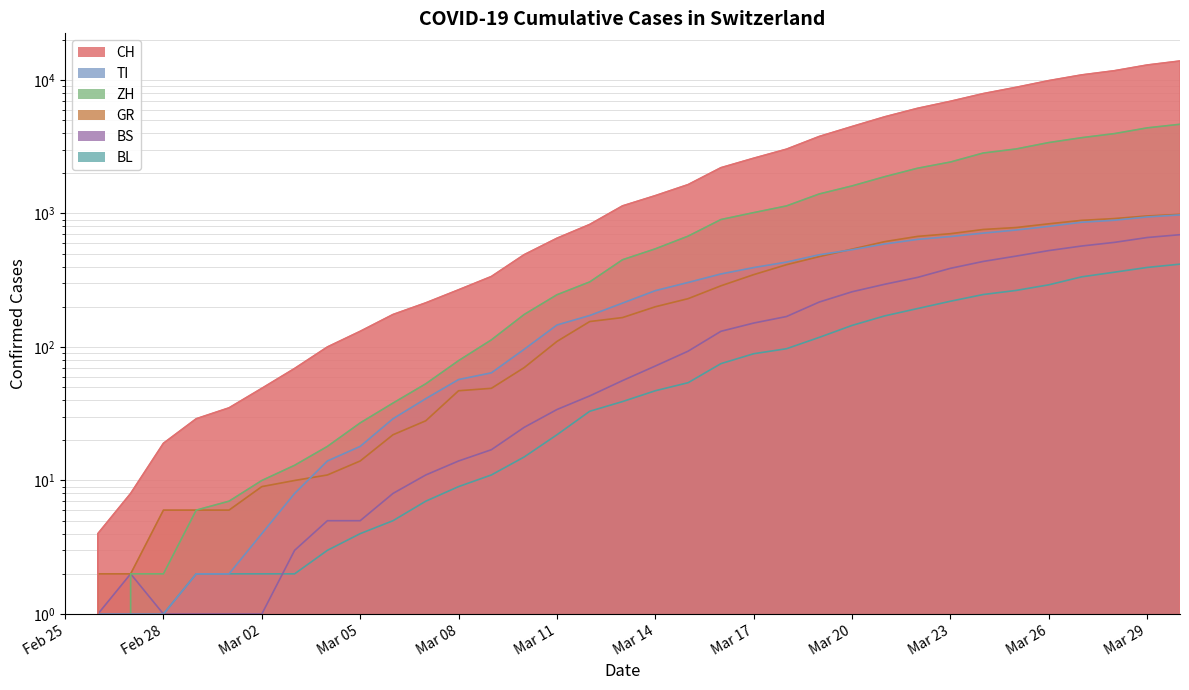

How many values in the BS series exceed 56?

17